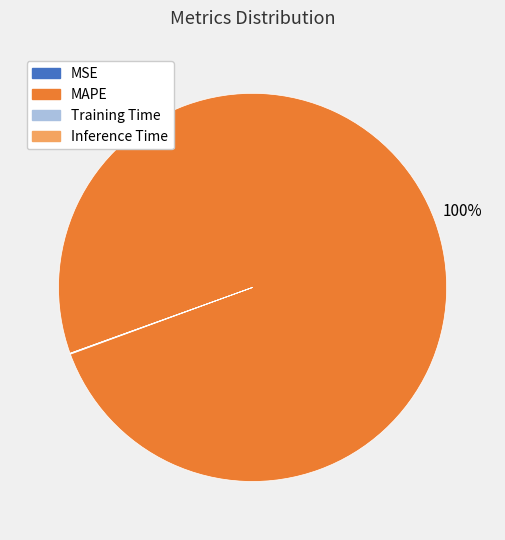

True or false: MAPE accounts for 100% of the total.

True